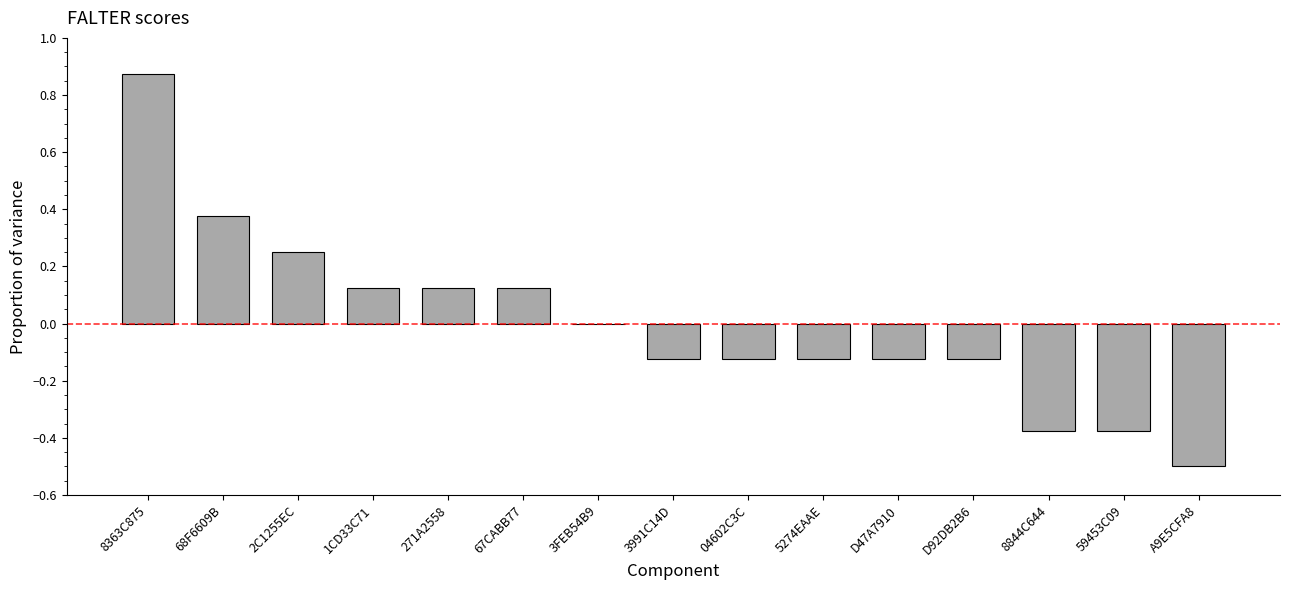

True or false: the data shows -0.5 at 59453C09.

False